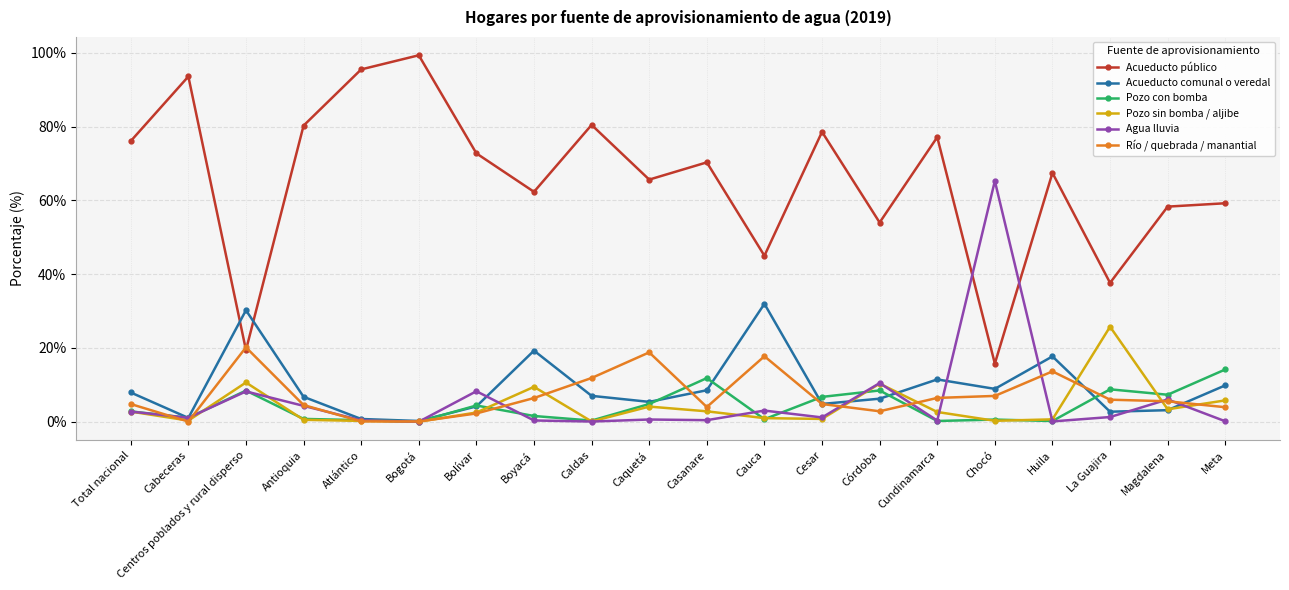

What is the label of the 14th point from the right?

Bolívar